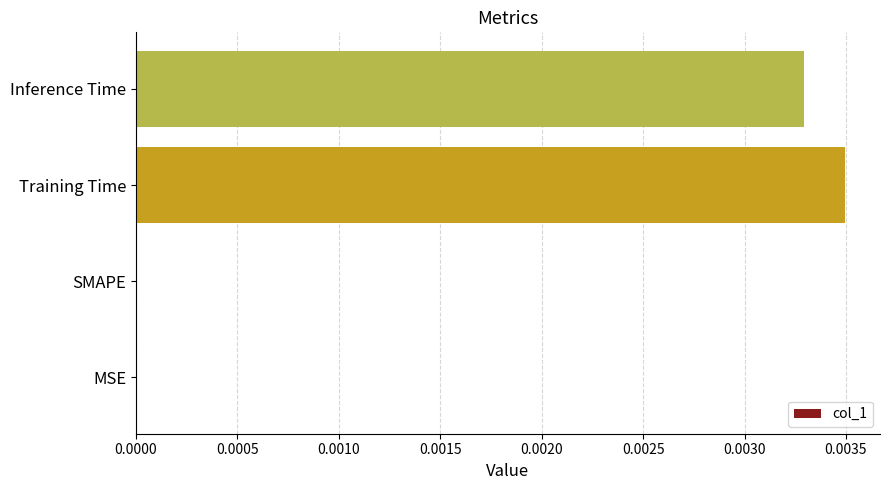

The value at Training Time is 0.0. True or false?

True